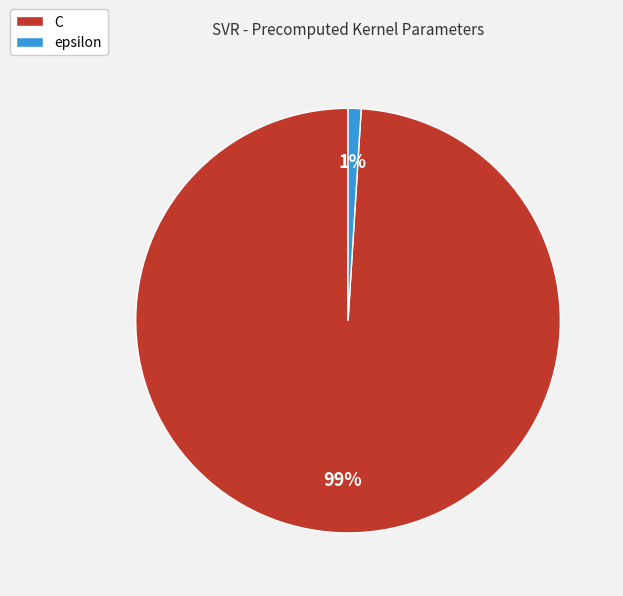

To the nearest percent, what is the difference between the largest and smallest slice percentages?

98%